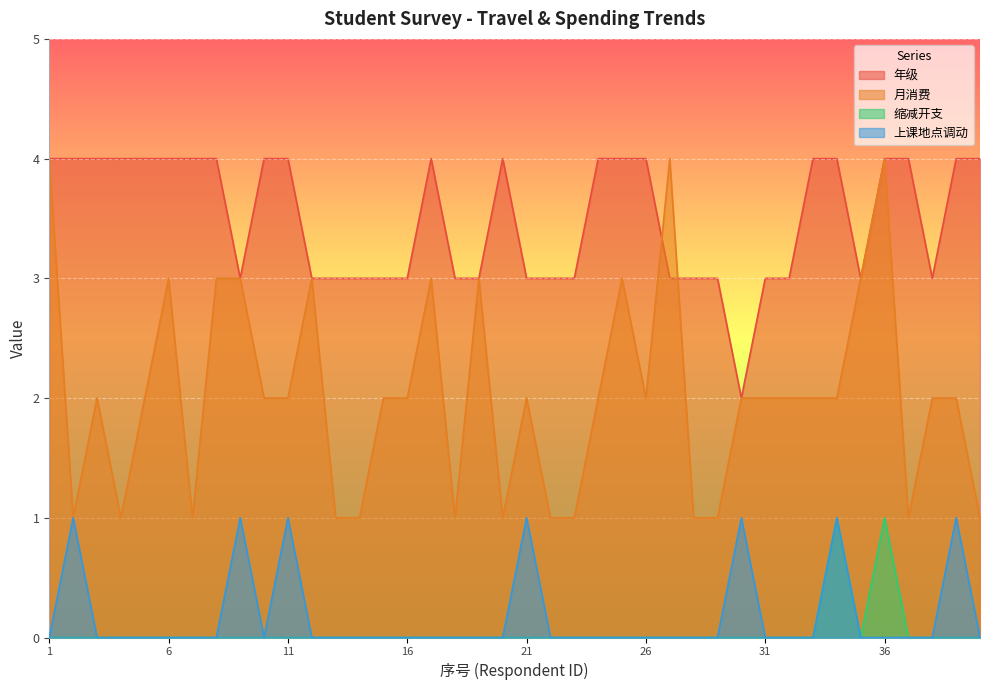

What is the value of the 年级 point at the 17th from the left?

4